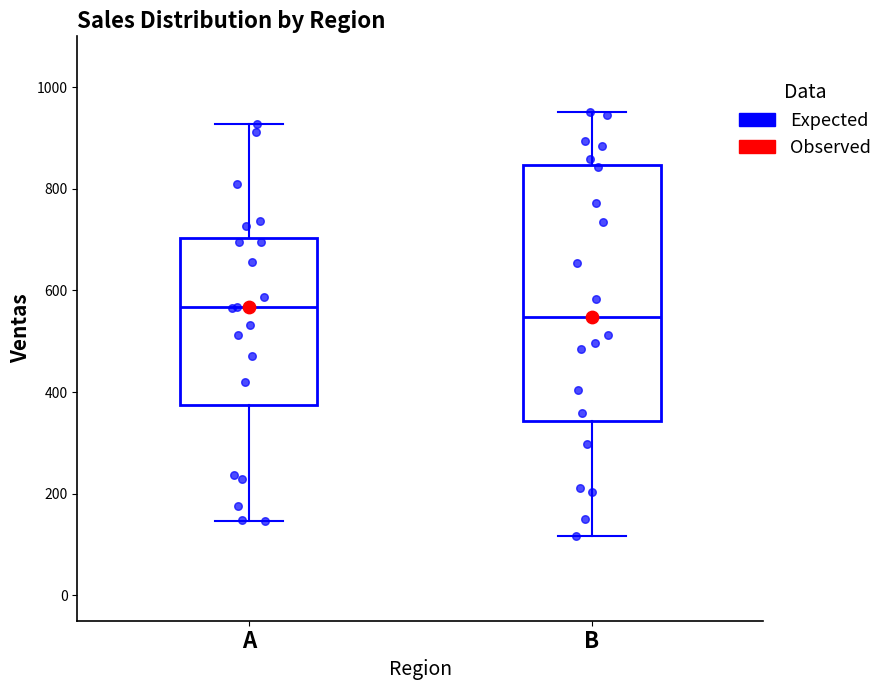

Reading left to right, read every box against the y-axis: the position of its median line, the range the box covers, and the ends of its whiskers. The values are not printed on the chart, so give them approximately, as read against the axis.

A: median 560, box 380 to 700, whiskers 140 to 920
B: median 540, box 340 to 840, whiskers 120 to 960